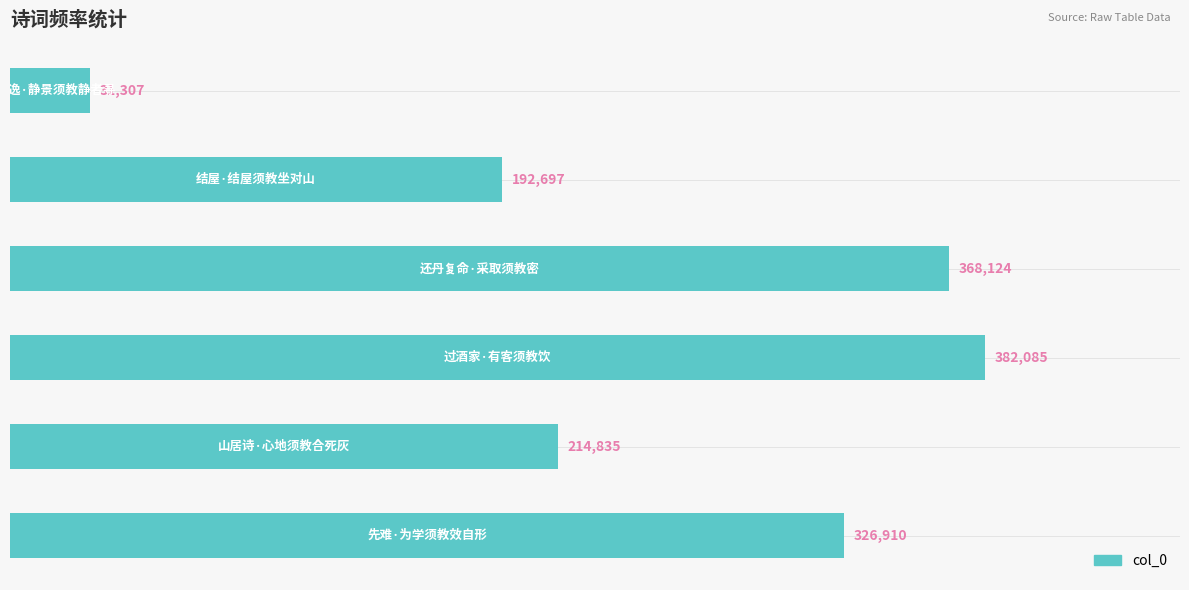

What is the average value?

252660